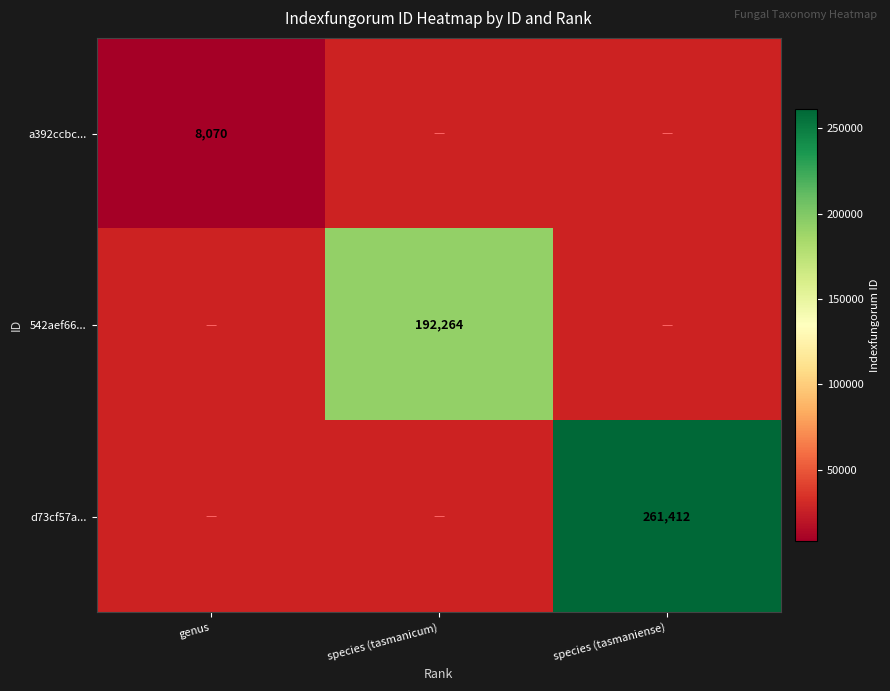

Count the number of categories in the chart.

3